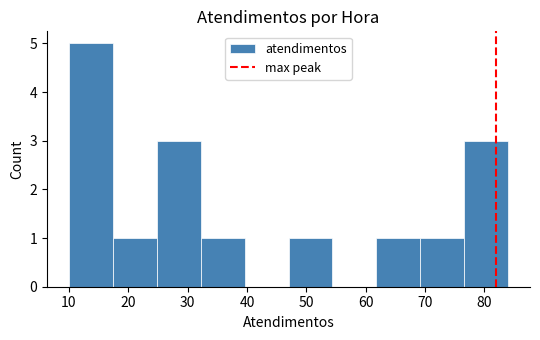

Reading left to right, list every bar in this chart as the range it spans on the x-axis followed by its height. Neither the bar edges nor the heights are printed on the chart, so give them approximately, as read against the axes.

10.0 to 17.4: 5
17.4 to 24.8: 1
24.8 to 32.2: 3
32.2 to 39.6: 1
39.6 to 47.0: 0
47.0 to 54.4: 1
54.4 to 61.8: 0
61.8 to 69.2: 1
69.2 to 76.6: 1
76.6 to 84.0: 3